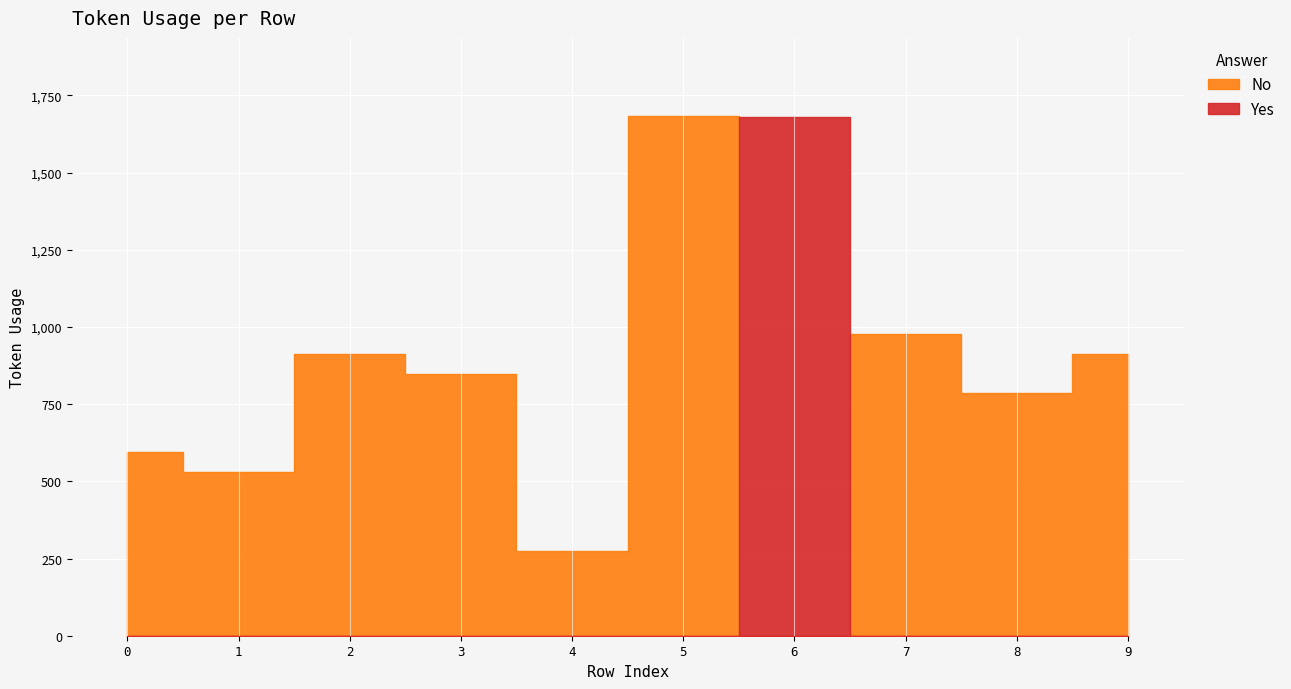

List the labels in order of value, largest first.

5, 6, 7, 2, 9, 3, 8, 0, 1, 4